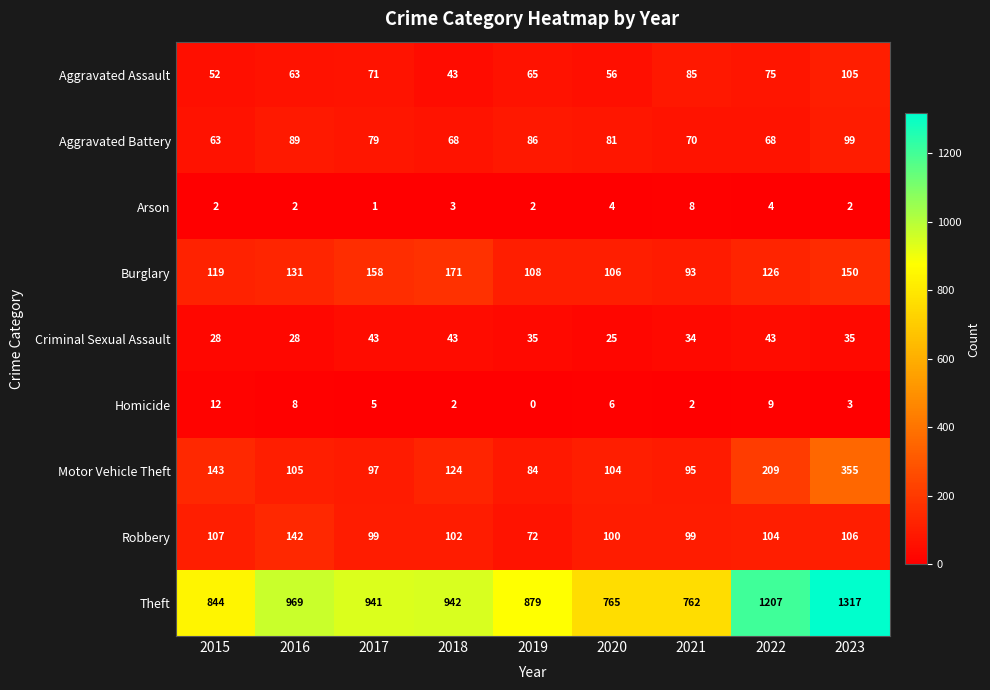

Which label corresponds to the largest value in the chart?

2023